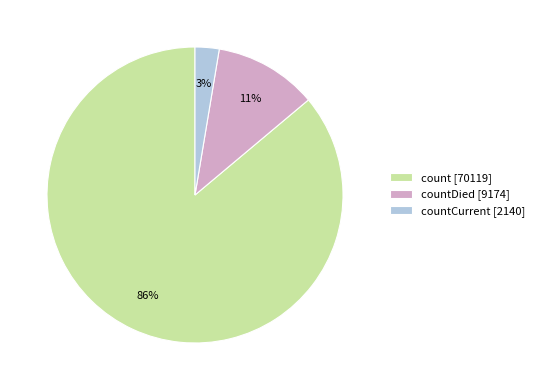

The countCurrent [2140] slice represents 3% of the pie. True or false?

True